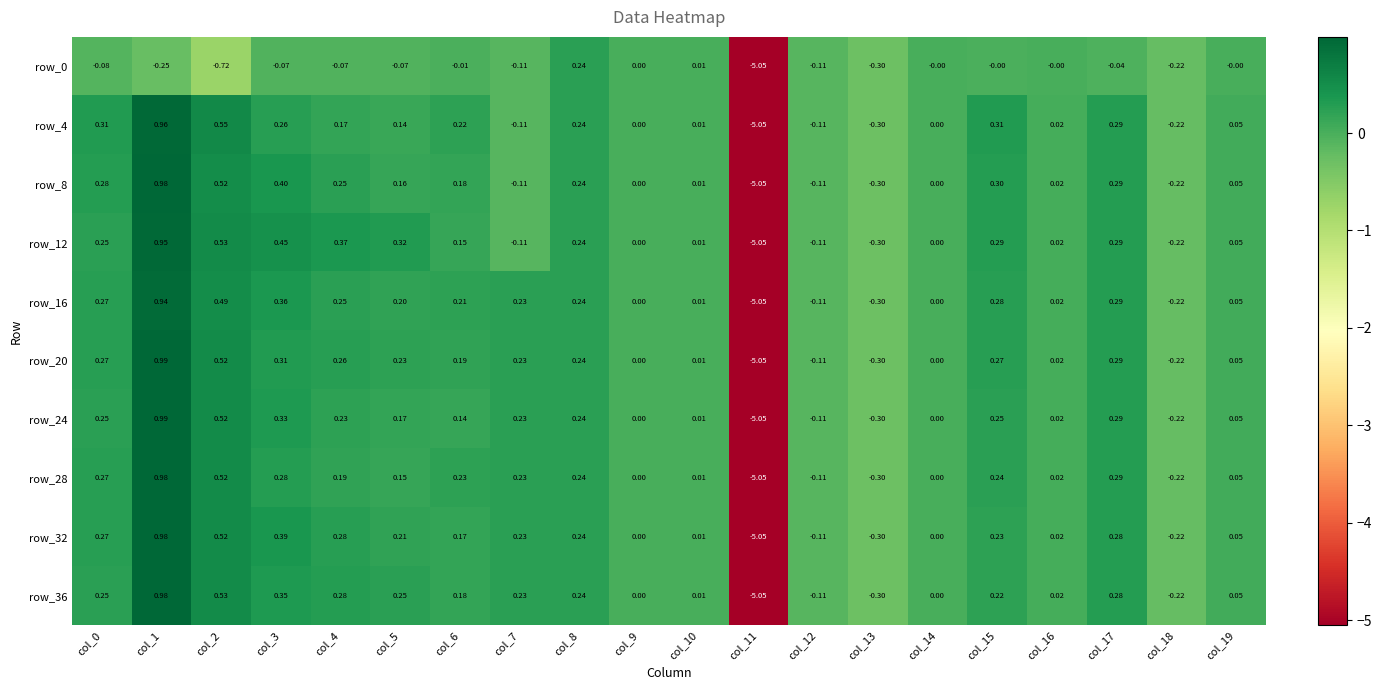

Is the value of row_20 at col_2 greater than the value of row_16 at col_11?

Yes